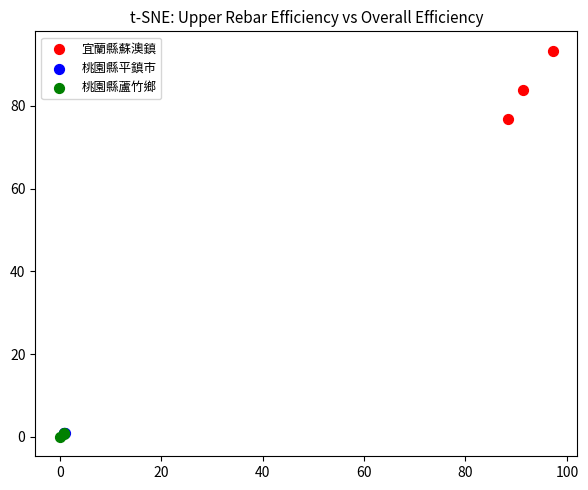

Which series reaches the maximum Y coordinate?

宜蘭縣蘇澳鎮